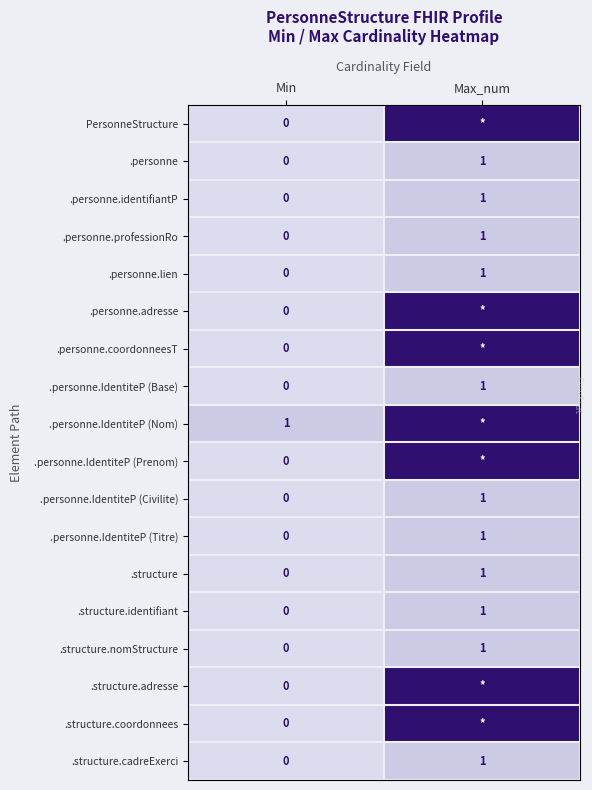

Is the value of .structure.cadreExerci at Min greater than the value of .structure.identifiant at Max_num?

No